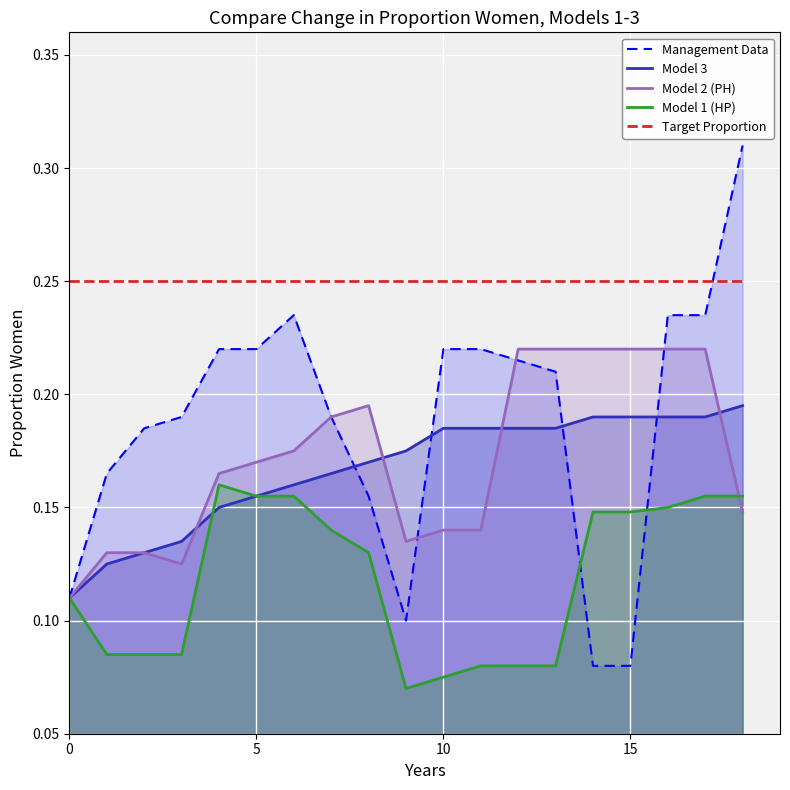

True or false: Target Proportion has more than 0 points higher than both neighbors.

False